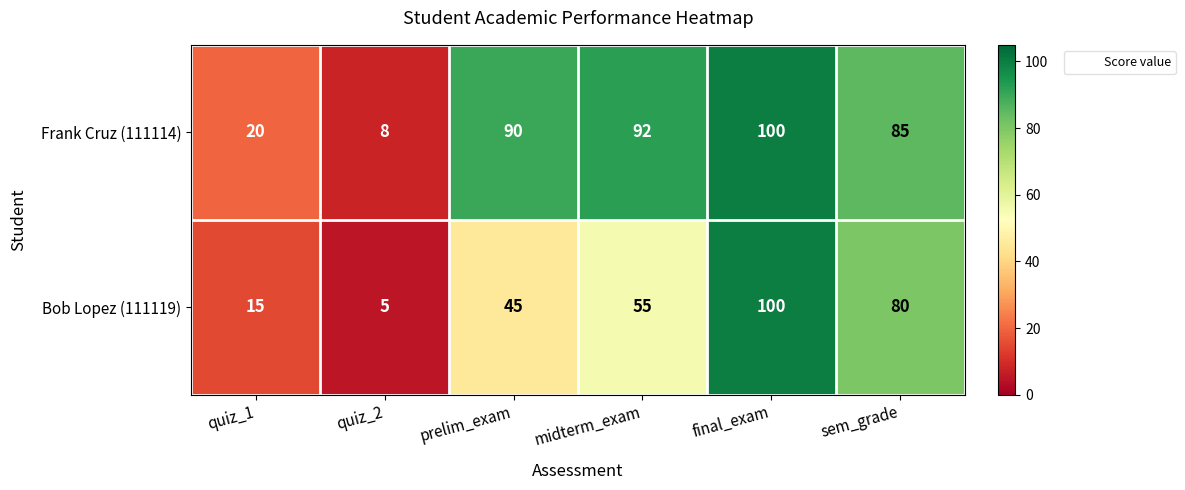

How many values in the Frank Cruz (111114) series are below 90?

3